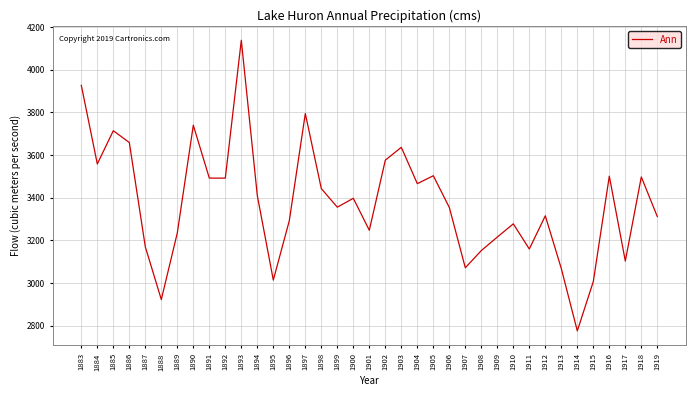

At which category does the chart reach its peak across all series?

1893